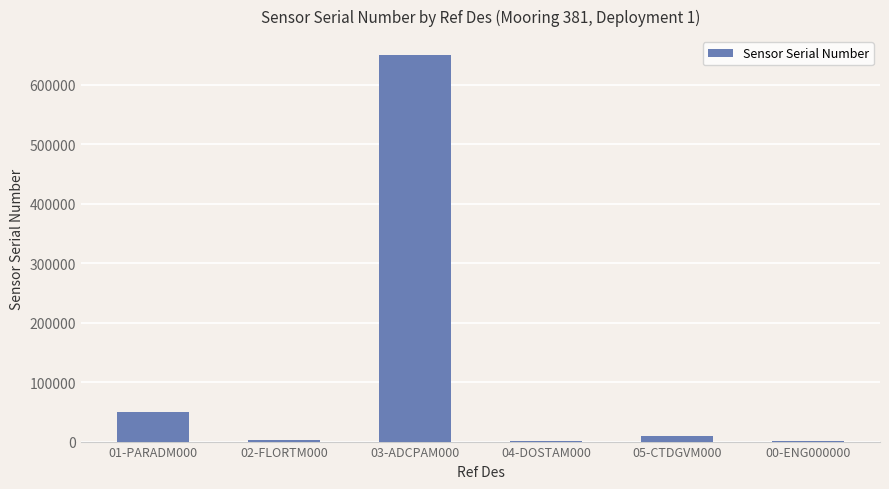

What is the change in value from 01-PARADM000 to 02-FLORTM000?

-47029